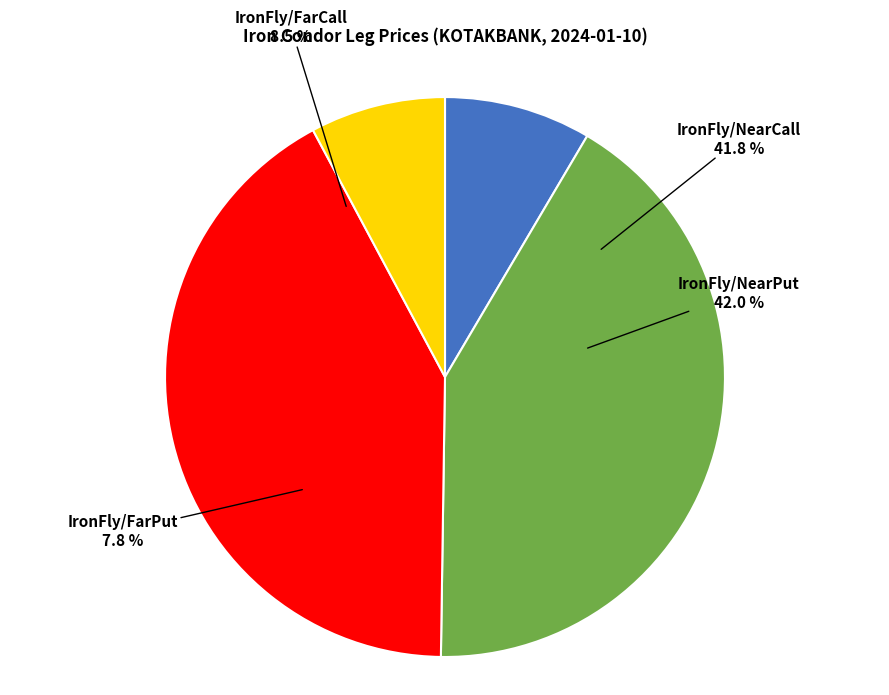

To the nearest percent, what is the difference between the largest and smallest slice percentages?

34%